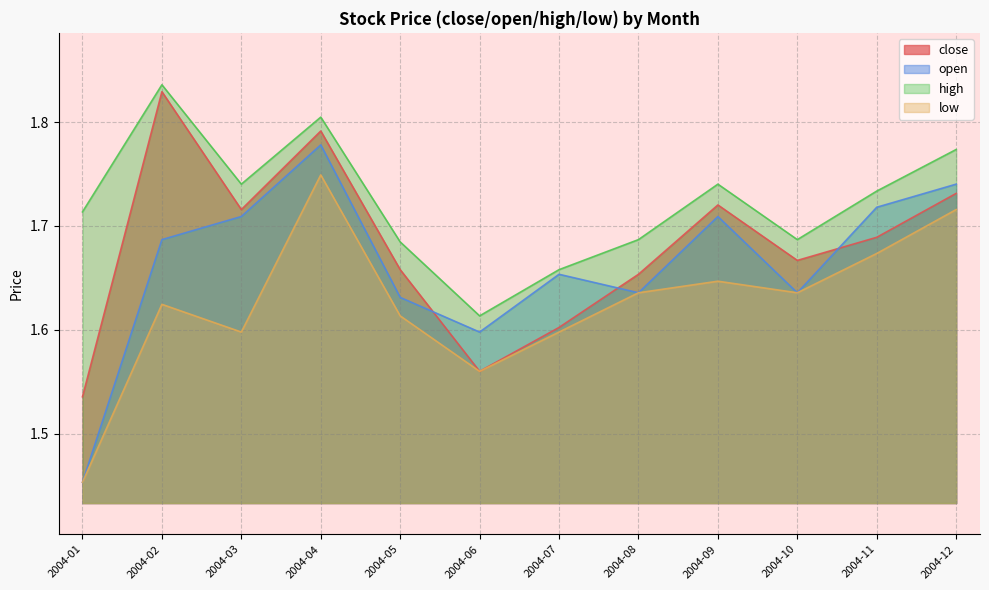

What is the value of the high point at the 4th from the left?

1.8